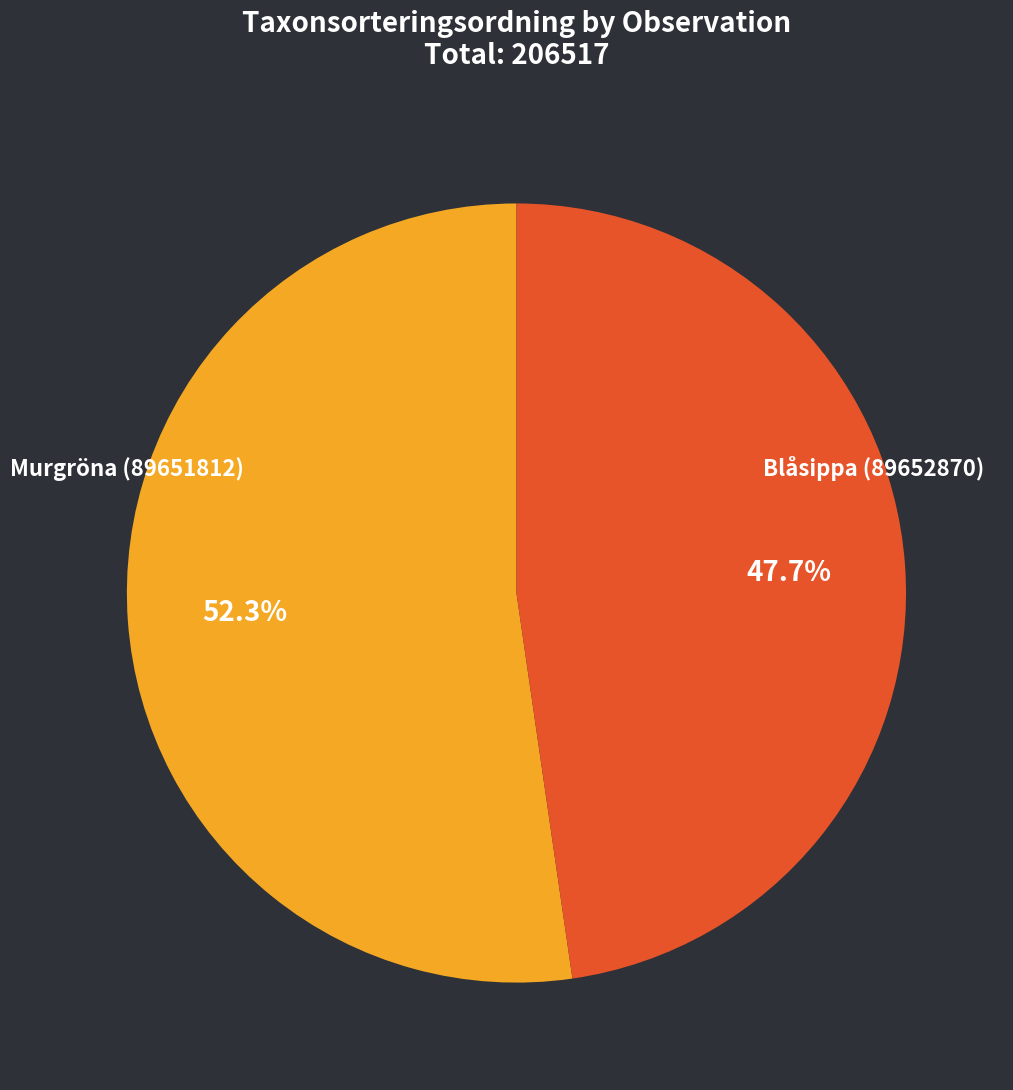

Is there any slice that represents more than half of the pie?

Yes